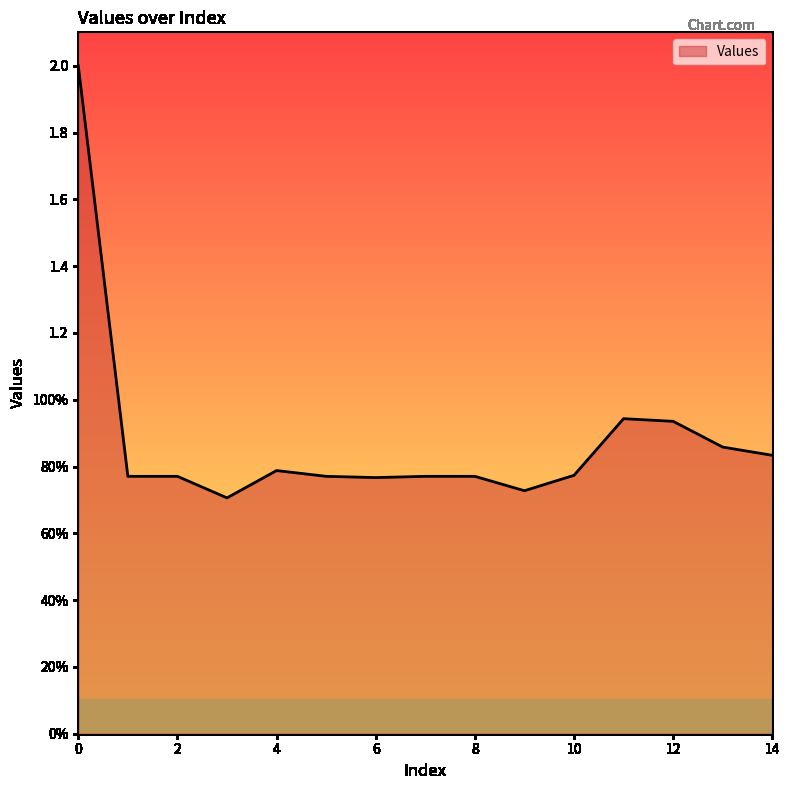

What is the value of the 13th point from the left?

0.9